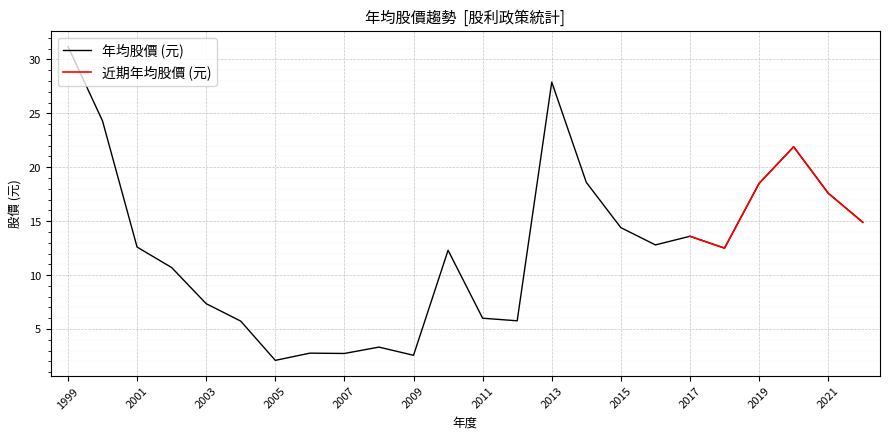

The value of 年均股價 (元) at 2021 is 17.6. True or false?

True